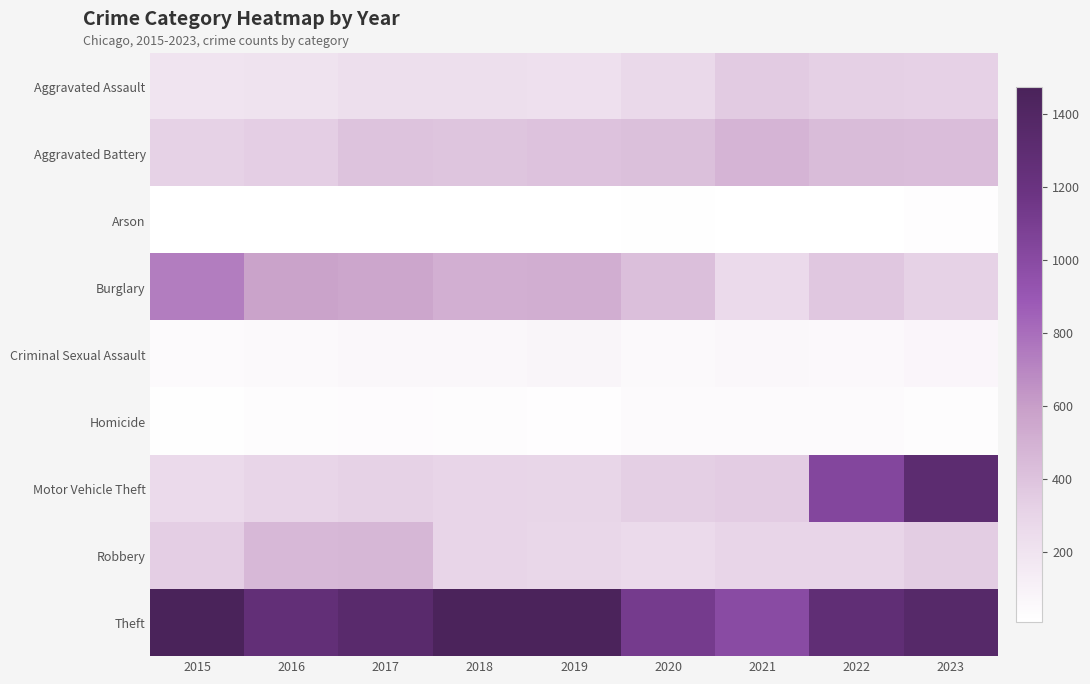

Reading left to right, extract all data points from this chart.

Aggravated Assault: 2015=194	2016=206	2017=225	2018=225	2019=223	2020=273	2021=352	2022=327	2023=318
Aggravated Battery: 2015=316	2016=336	2017=400	2018=389	2019=407	2020=416	2021=479	2022=439	2023=432
Arson: 2015=9	2016=7	2017=10	2018=7	2019=12	2020=17	2021=12	2022=12	2023=19
Burglary: 2015=738	2016=576	2017=562	2018=506	2019=517	2020=425	2021=261	2022=379	2023=315
Criminal Sexual Assault: 2015=46	2016=50	2017=62	2018=60	2019=77	2020=48	2021=60	2022=56	2023=73
Homicide: 2015=15	2016=26	2017=33	2018=25	2019=22	2020=41	2021=38	2022=36	2023=28
Motor Vehicle Theft: 2015=263	2016=304	2017=312	2018=298	2019=290	2020=333	2021=348	2022=1031	2023=1310
Robbery: 2015=337	2016=454	2017=460	2018=301	2019=287	2020=263	2021=300	2022=304	2023=340
Theft: 2015=1474	2016=1259	2017=1339	2018=1461	2019=1459	2020=1120	2021=998	2022=1279	2023=1363